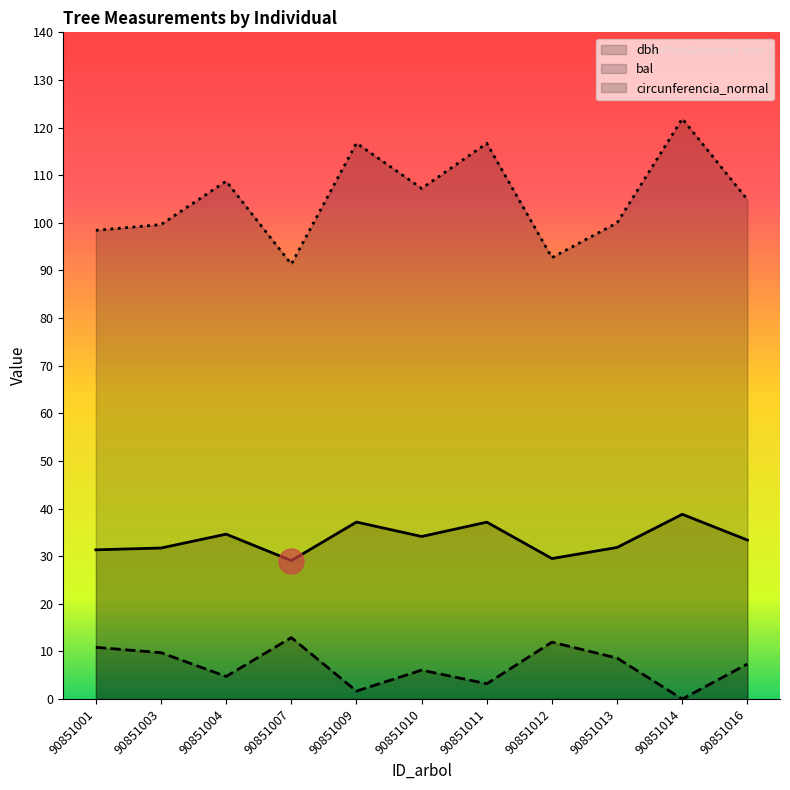

At 90851012, list the series in order from smallest to largest.

bal, dbh, circunferencia_normal